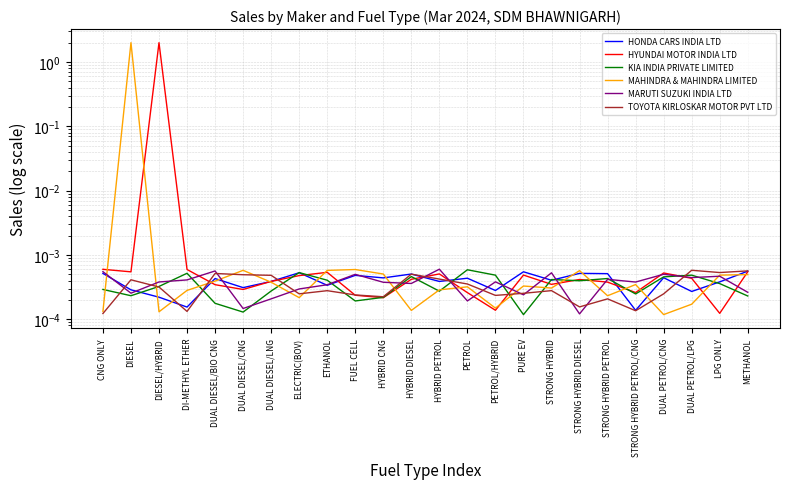

Is this an area chart (filled region under the line)?

No